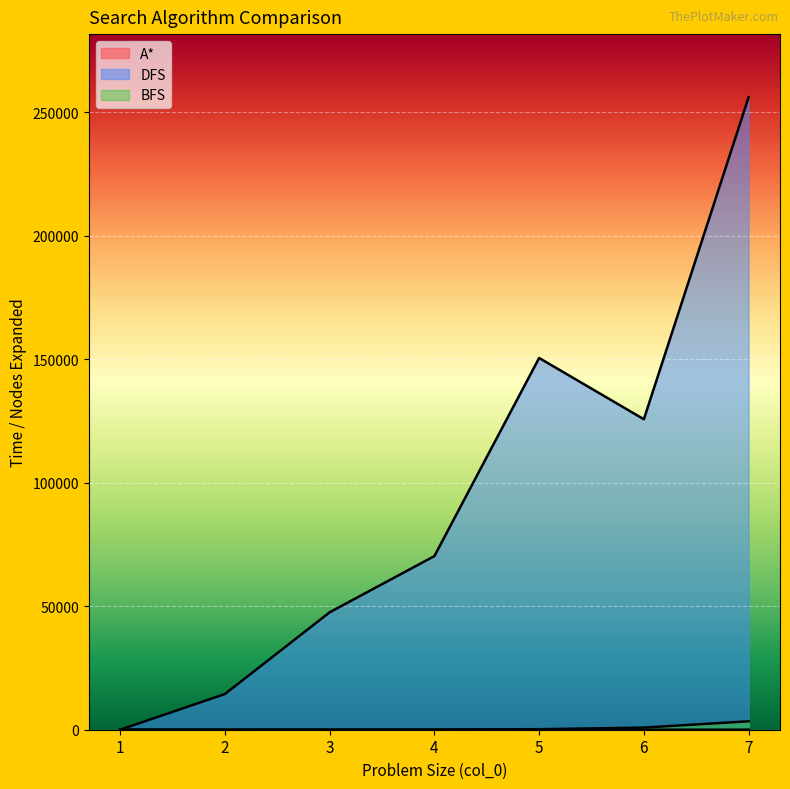

Which has a higher value, 2 or 4?

4